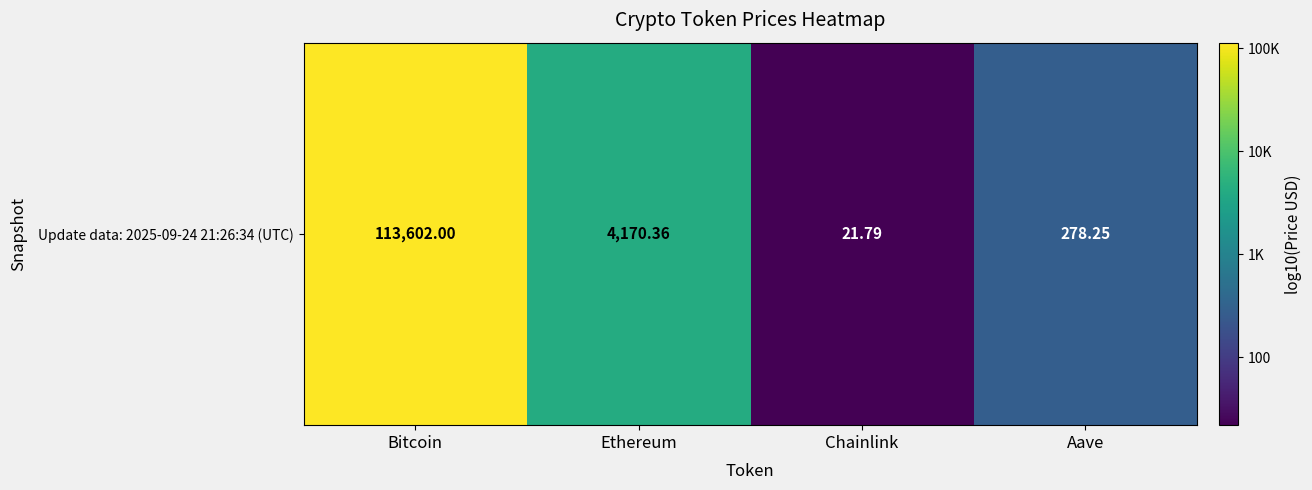

What is the maximum value shown in the chart?

5.1